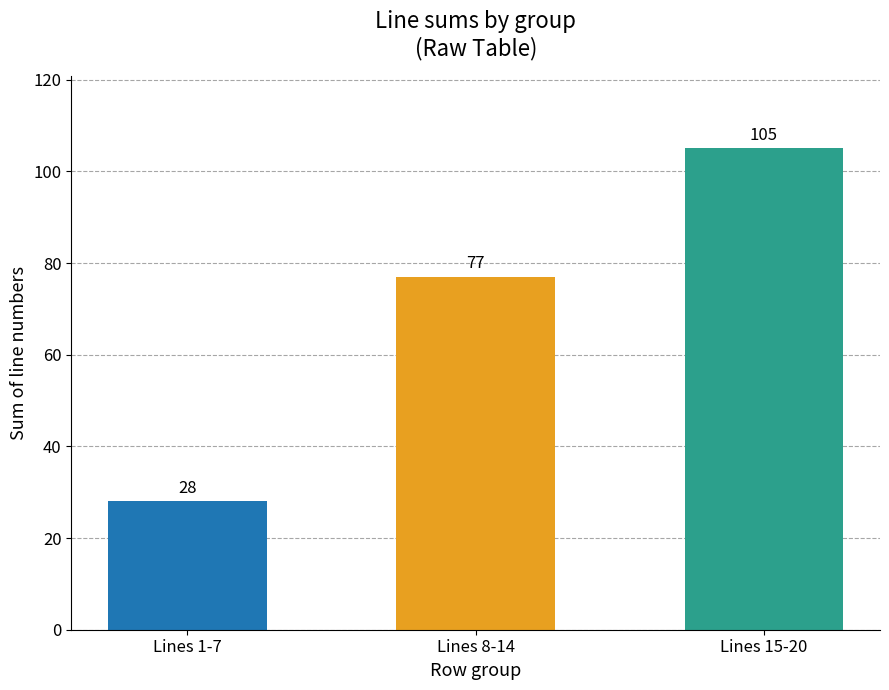

Rank the categories by value from highest to lowest.

Lines 15-20, Lines 8-14, Lines 1-7